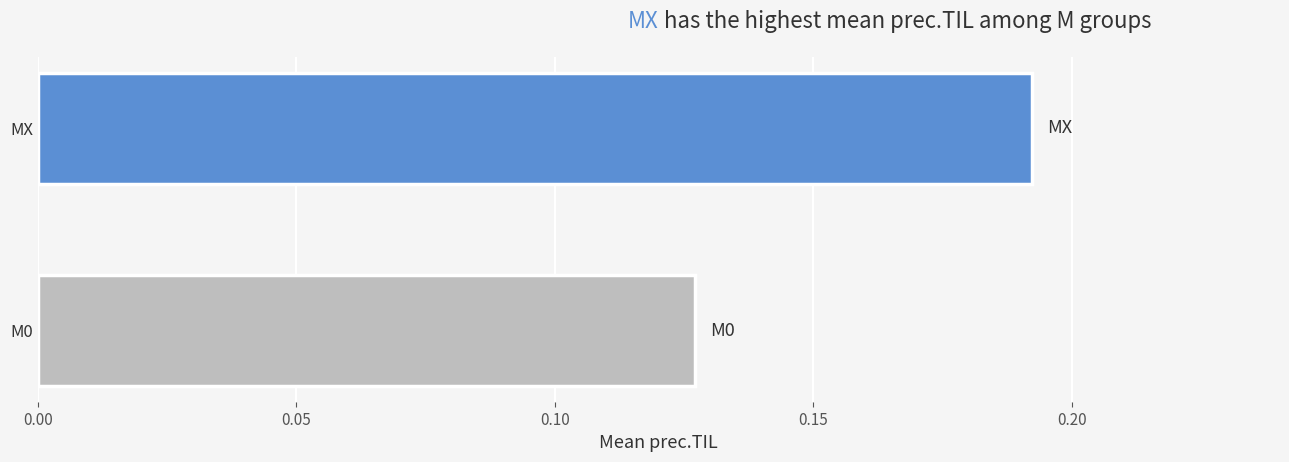

Which label corresponds to the smallest value in the chart?

M0